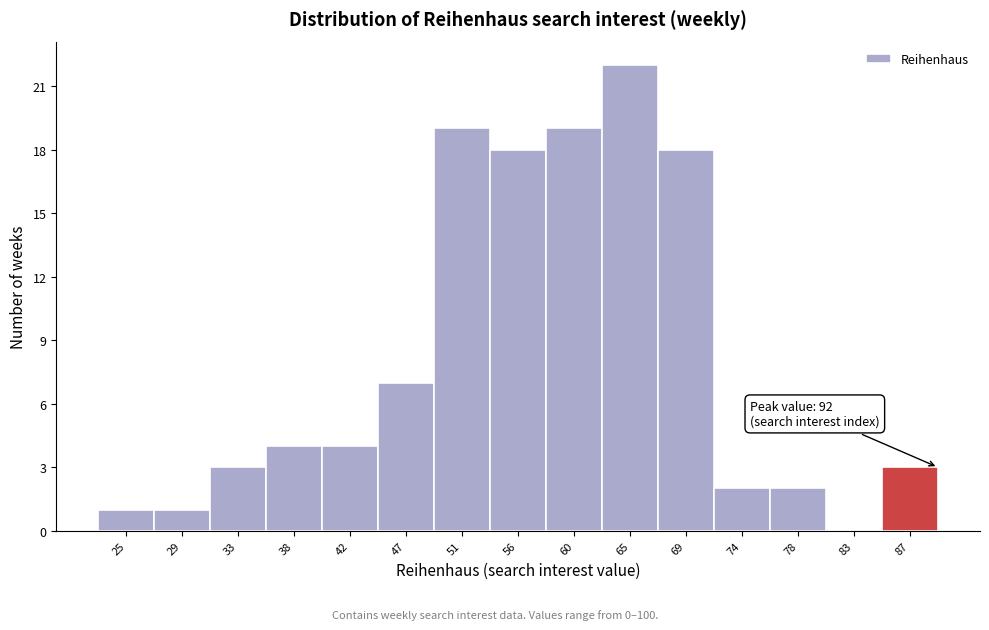

Reading right to left, extract all data points from this chart.

87=3	83=0	78=2	74=2	69=18	65=22	60=19	56=18	51=19	47=7	42=4	38=4	33=3	29=1	25=1